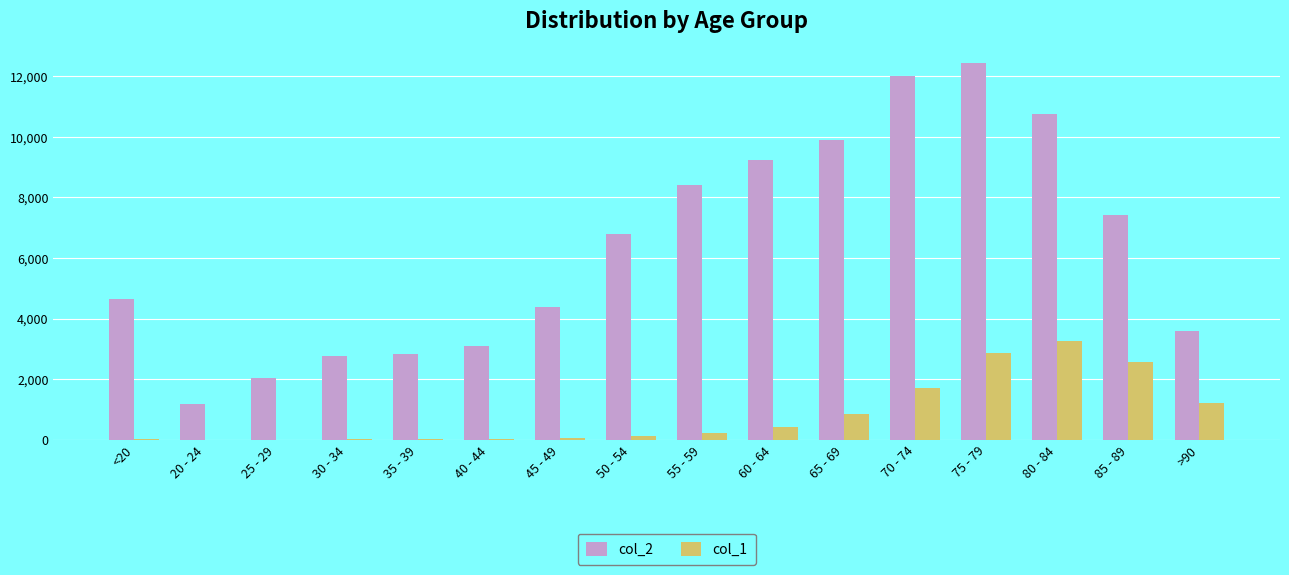

How many groups of bars are there?

16